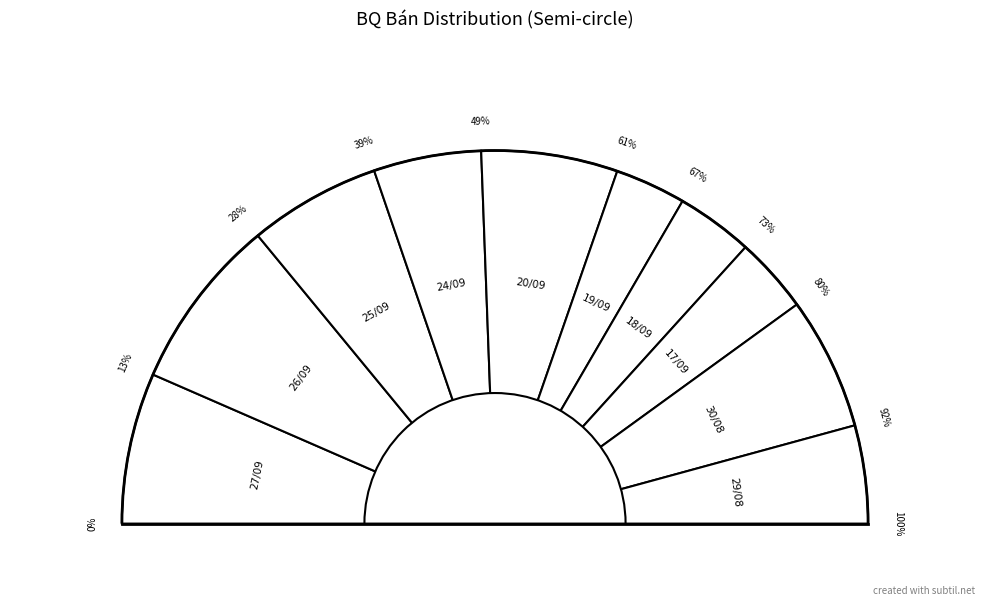

What percentage is NOT represented by 26/09?

85.1%